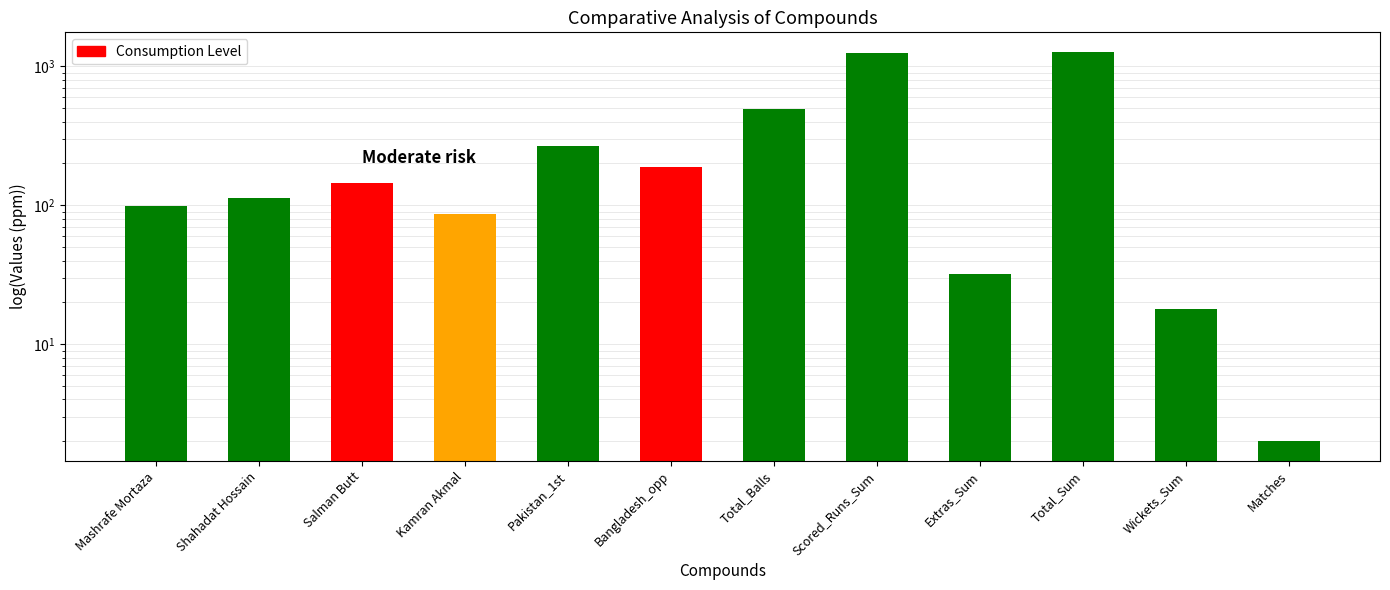

The value at Salman Butt is 145. True or false?

True